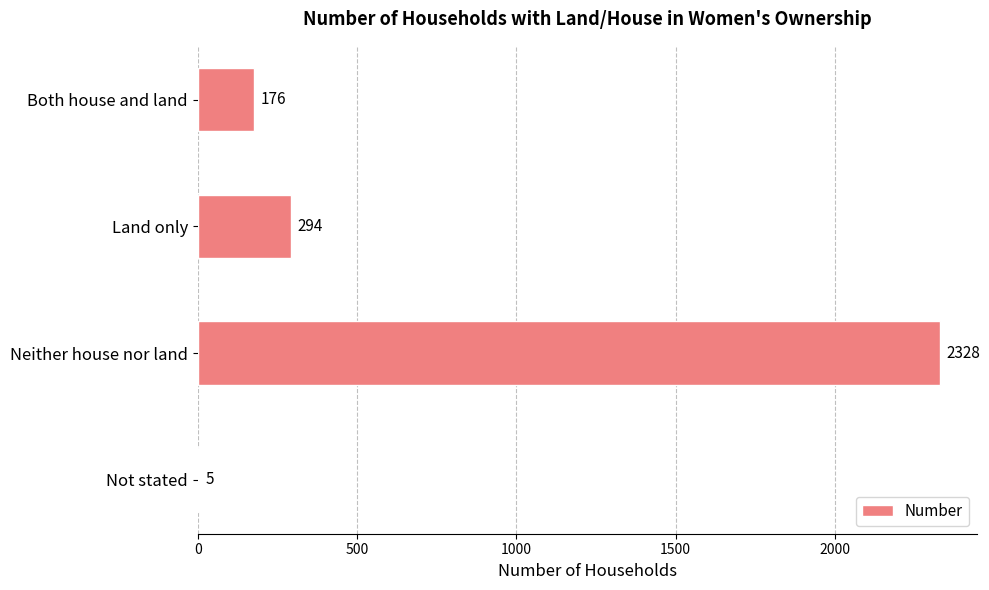

What is the change in value from Land only to Not stated?

-289